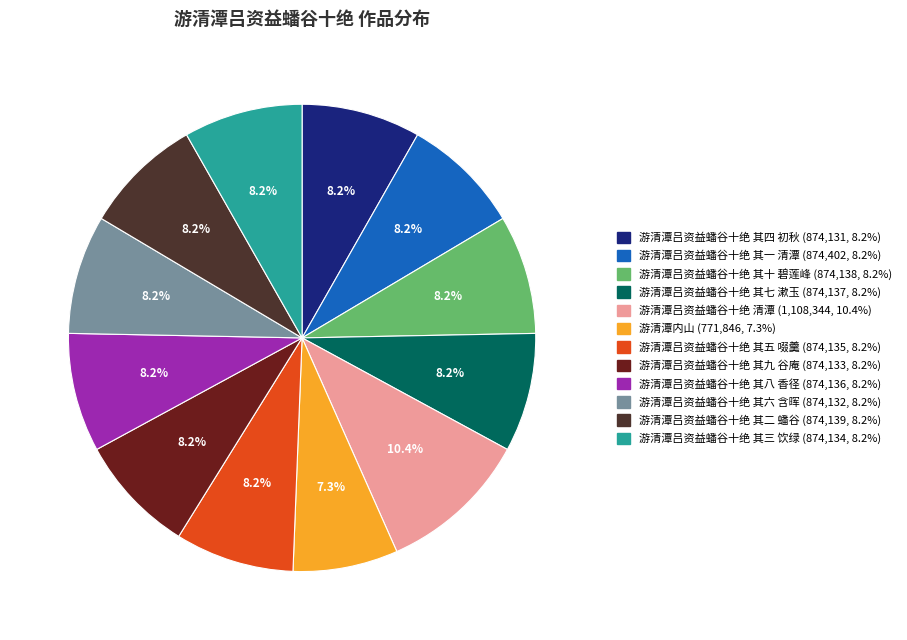

To the nearest percent, what is the average slice percentage?

8%